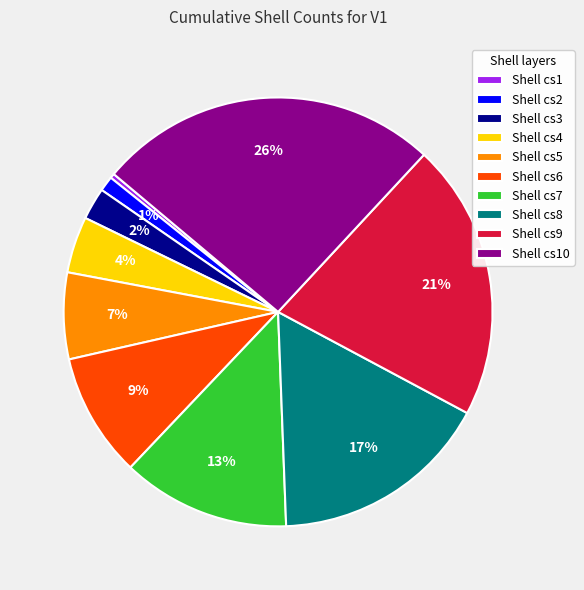

True or false: Shell cs9 accounts for 35% of the total.

False